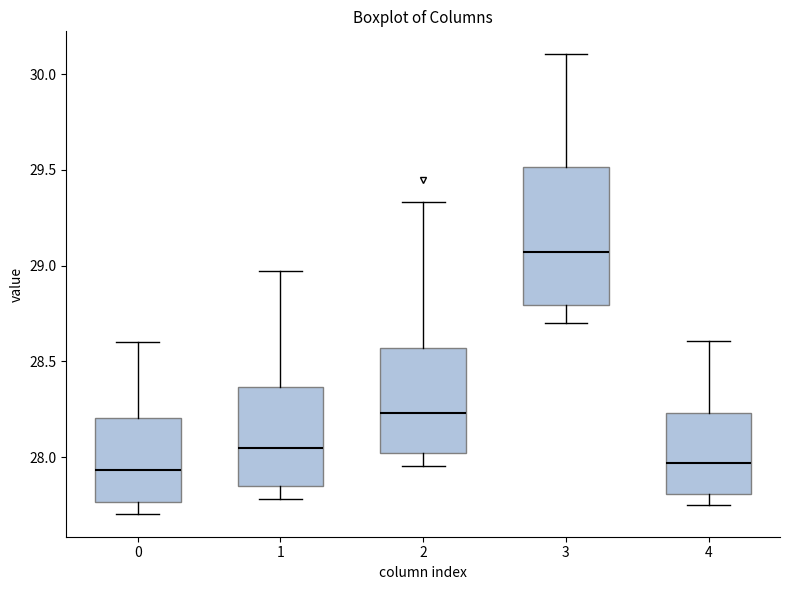

Comparing the boxes themselves (not the whiskers), which one is the tallest?

3